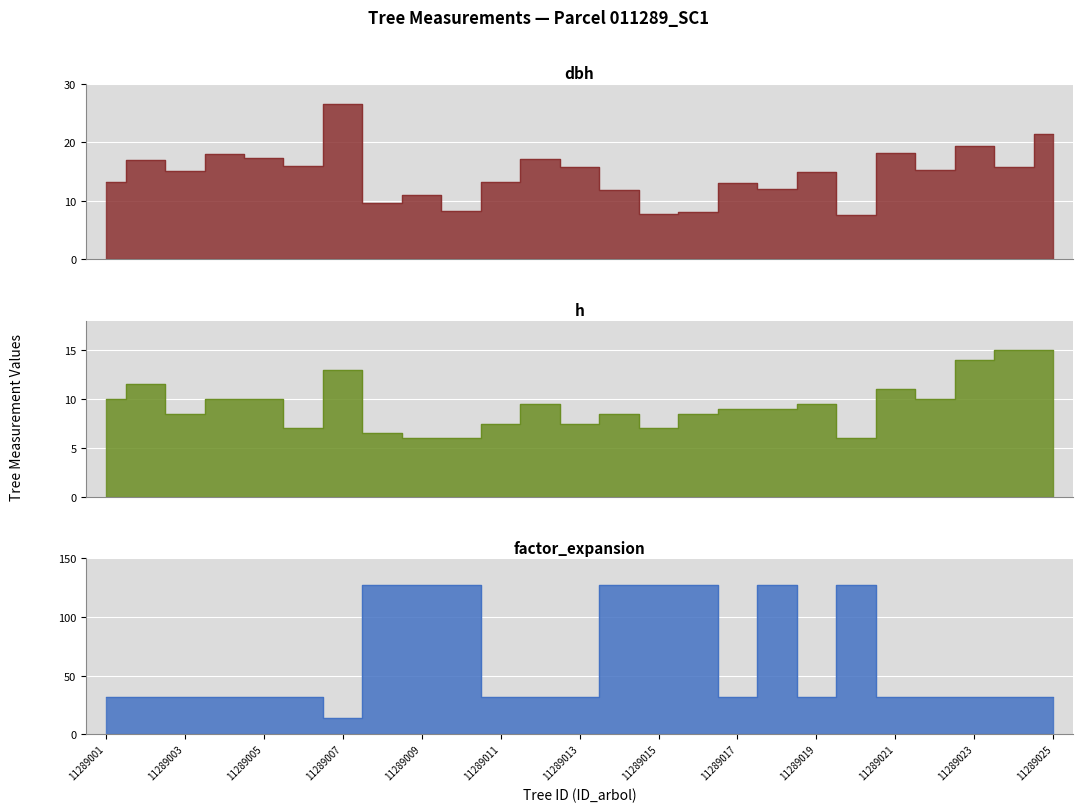

Which category has the lowest value across all series?

11289009